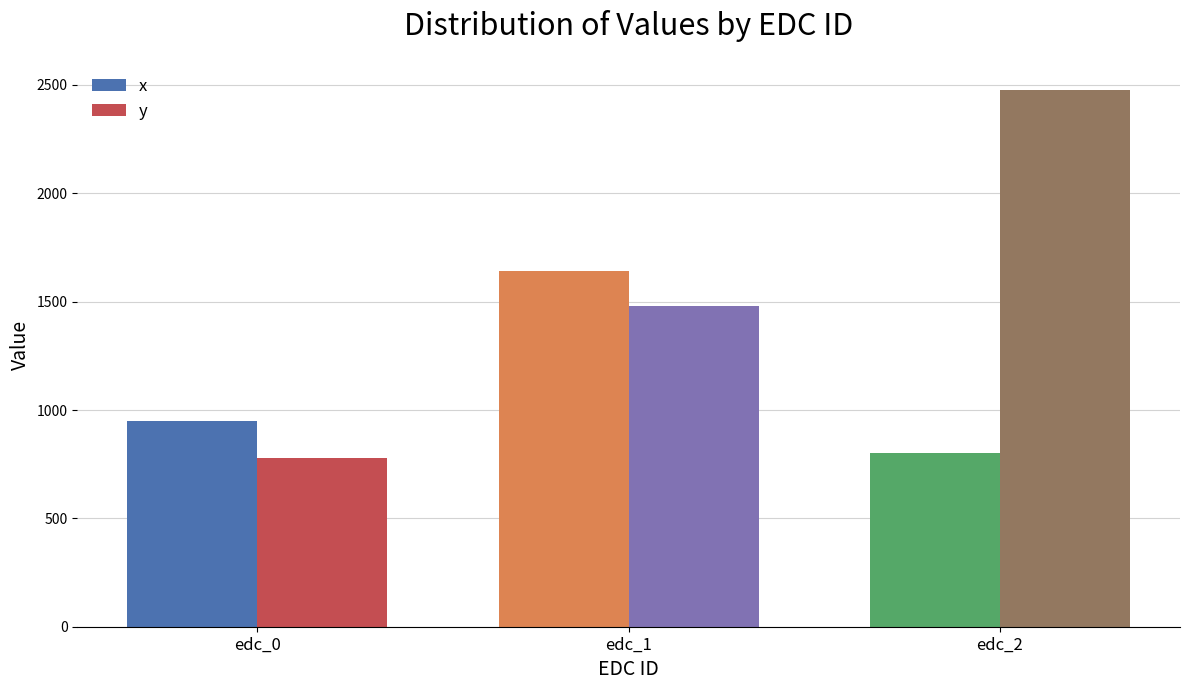

Are the bars grouped side by side (vs. stacked)?

Yes